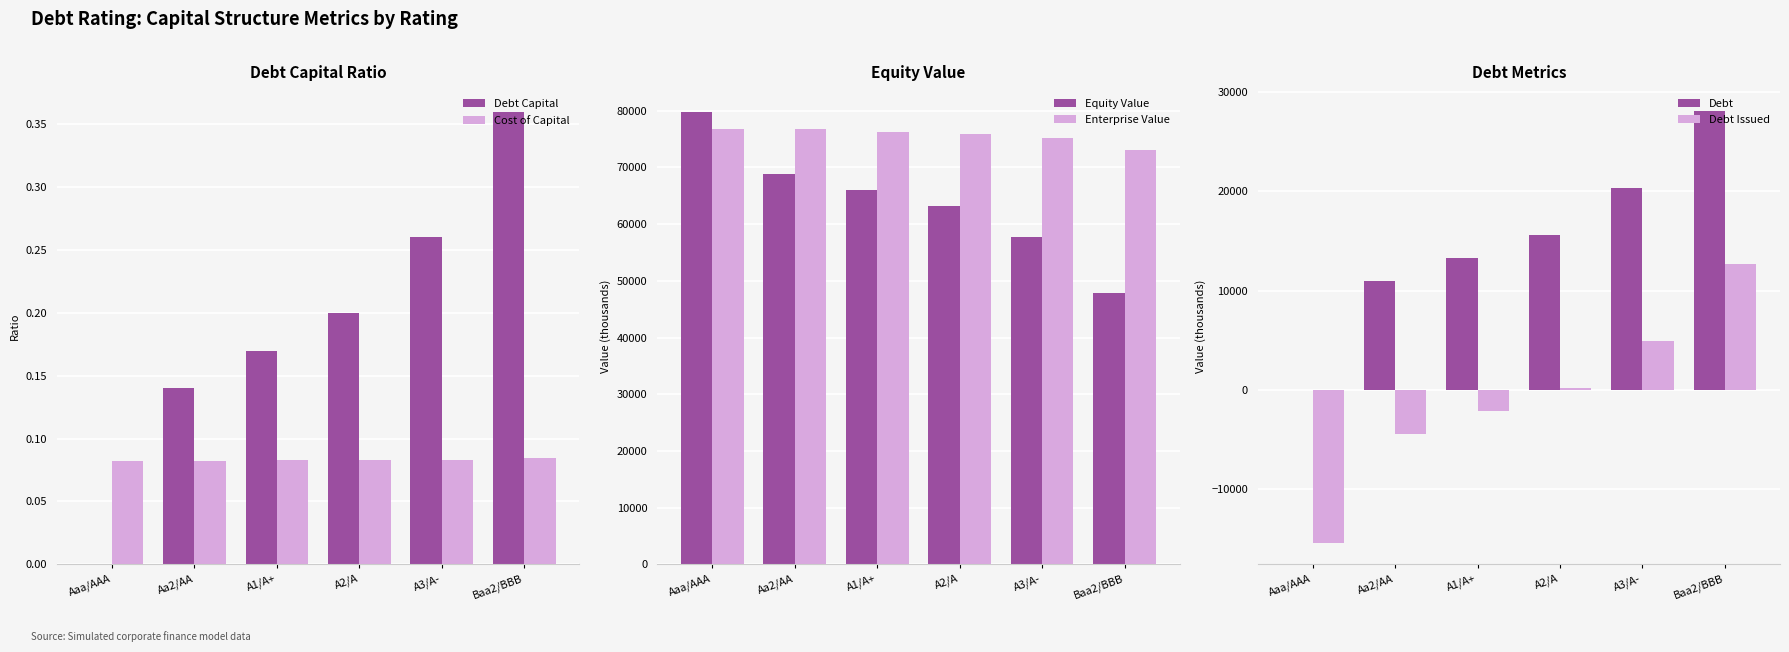

How many values in the Debt series exceed 15630?

3